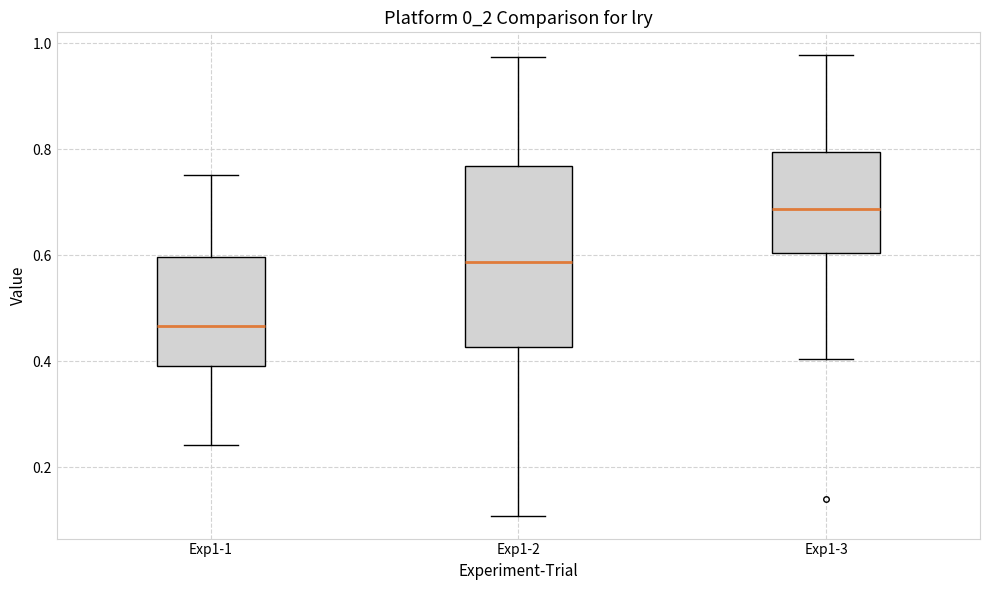

Where does the upper whisker of the box for Exp1-2 end on the y-axis? The values are not printed on the chart, so give them approximately, as read against the axis.

0.98